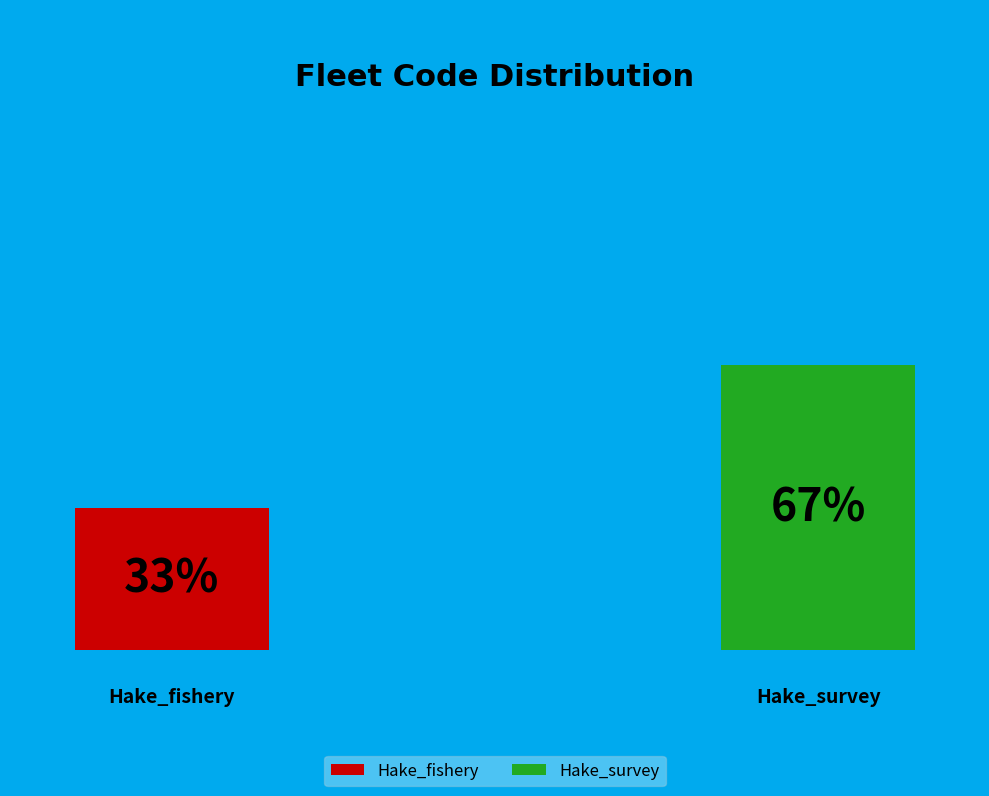

How many slices are in this pie chart?

2